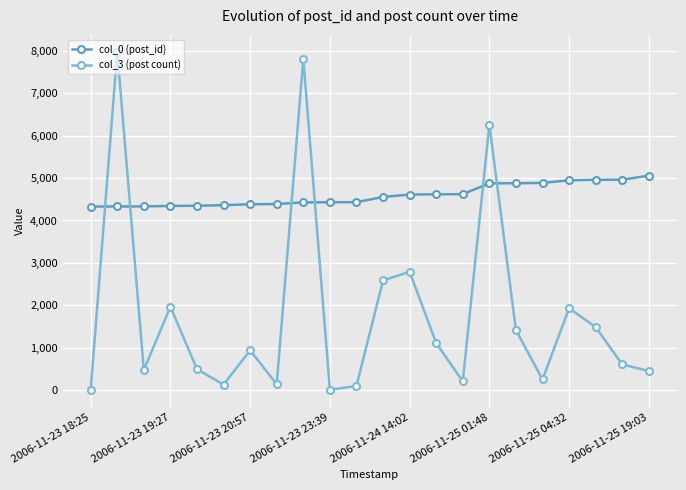

True or false: col_0 (post_id) and col_3 (post count) intersect in this chart.

True